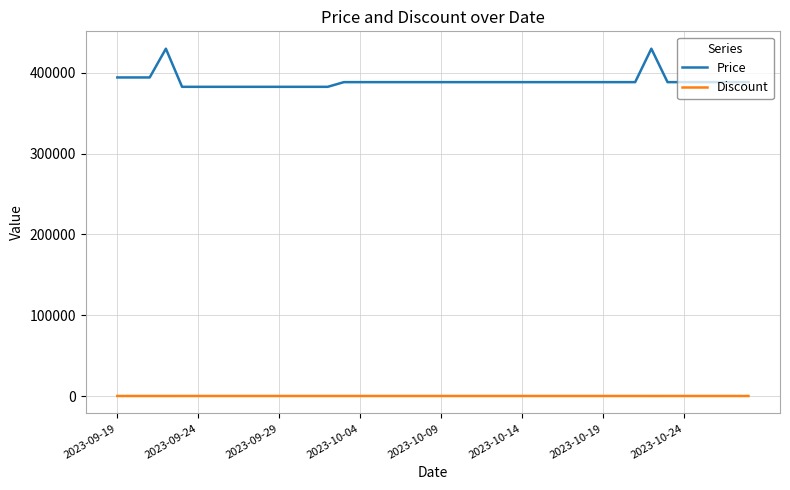

What is the difference between the maximum and minimum values in the Price series?

47200